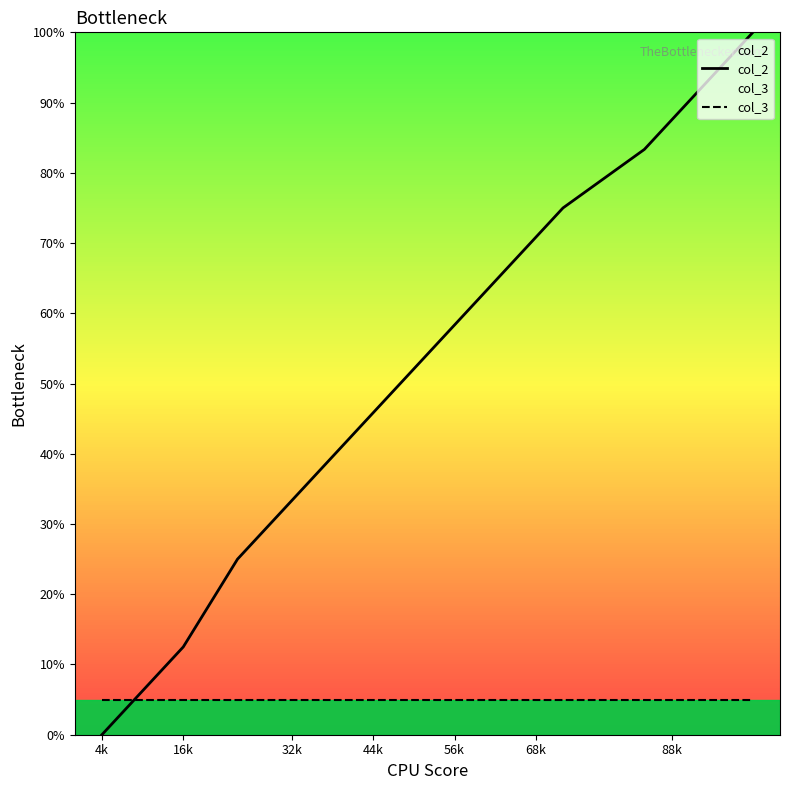

Is the value of col_2 at 68k greater than the value of col_3 at 4k?

Yes